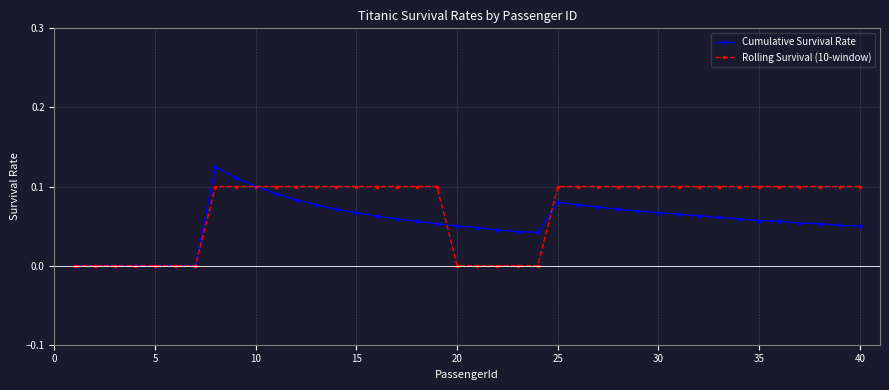

Rank the series by their maximum value, from lowest to highest.

Rolling Survival (10-window), Cumulative Survival Rate